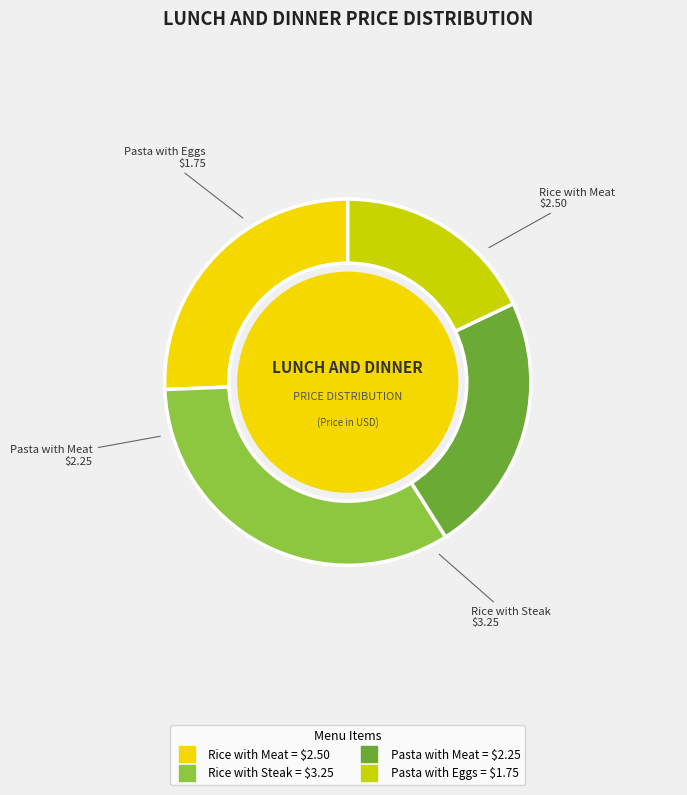

Is it true that Rice with Steak is 19% of the pie?

False